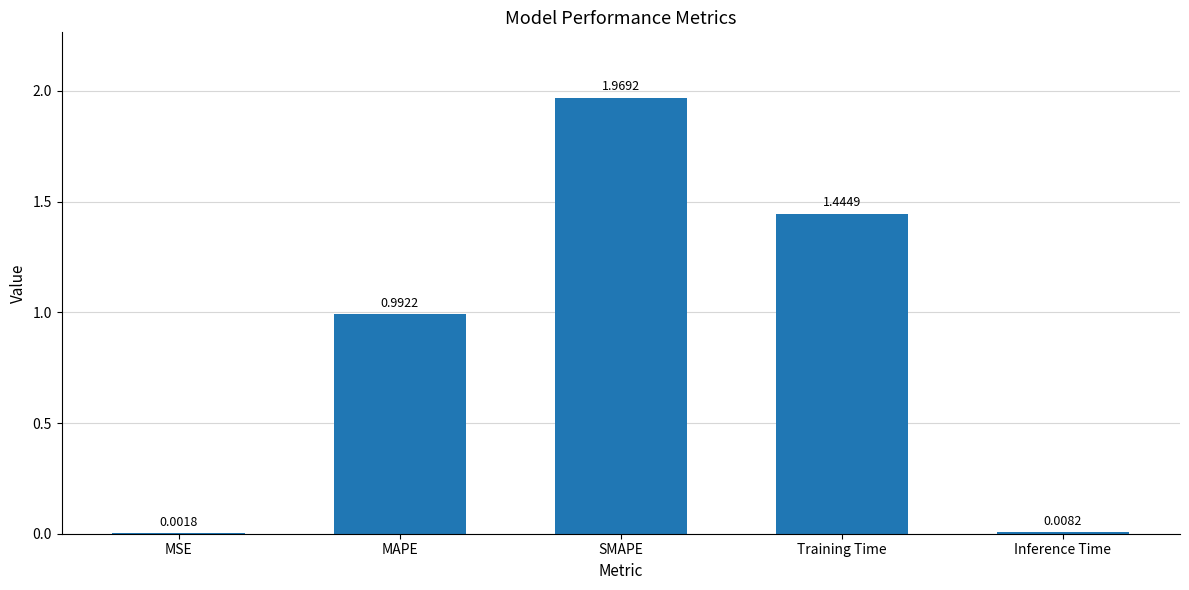

At which label is the value closest to 0?

MSE